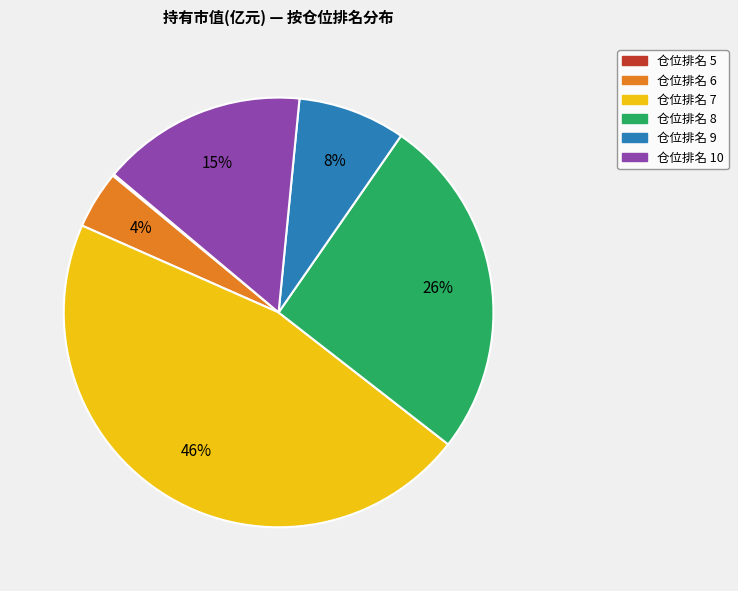

Is there any slice that represents more than half of the pie?

No